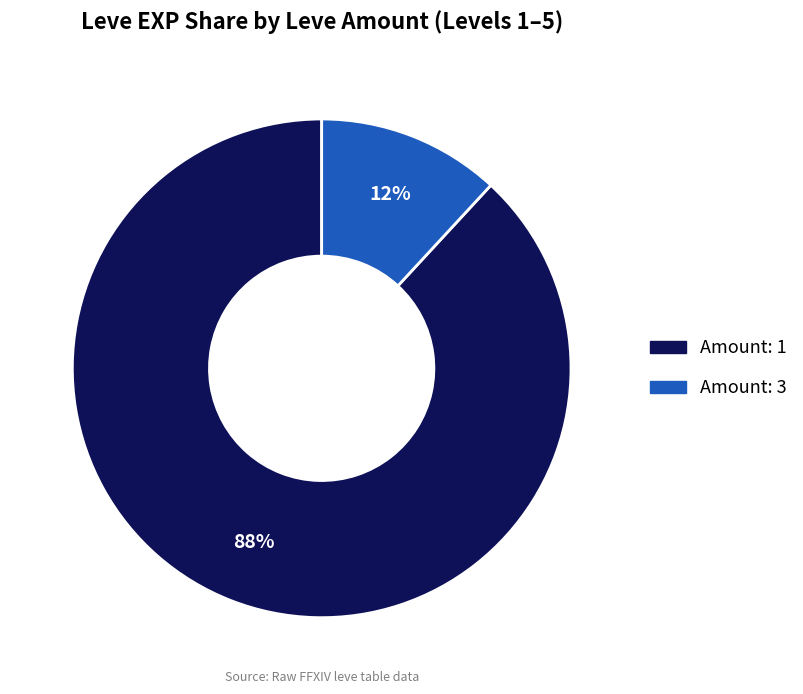

Does any single category account for the majority?

Yes